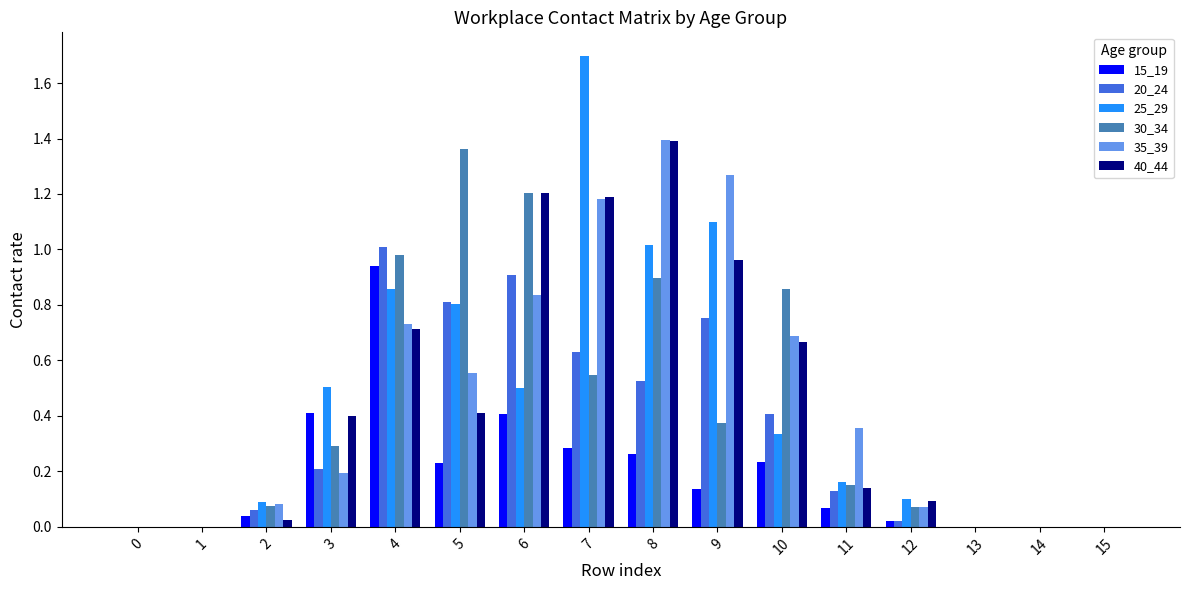

The value of 15_19 at 6 is 0.1. True or false?

False